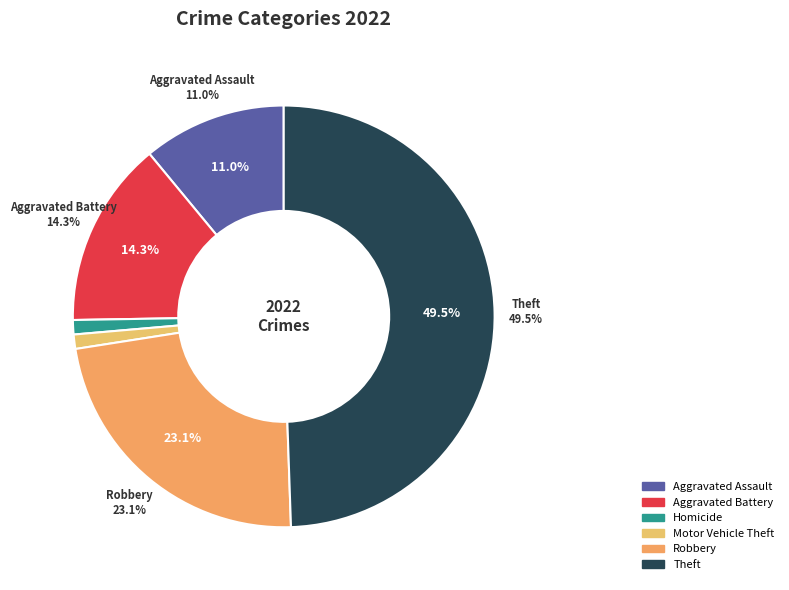

Does Motor Vehicle Theft represent more than half of the total?

No